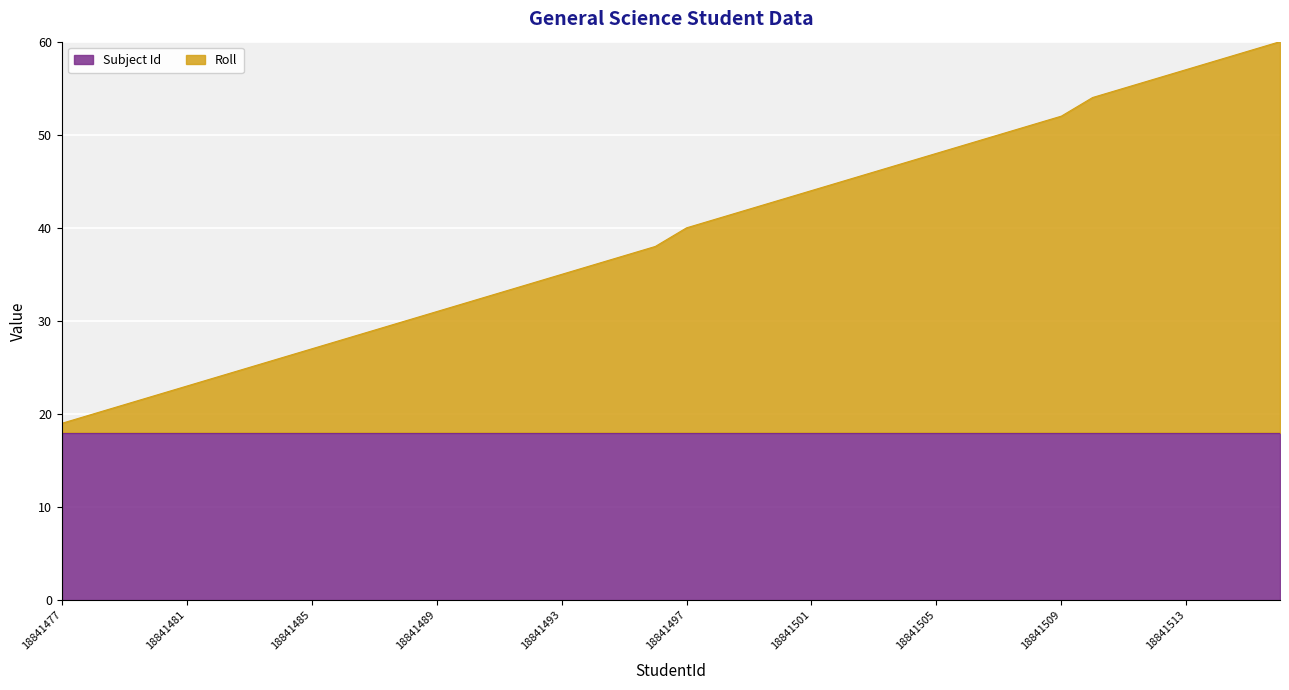

What is the maximum value shown in the chart?

60